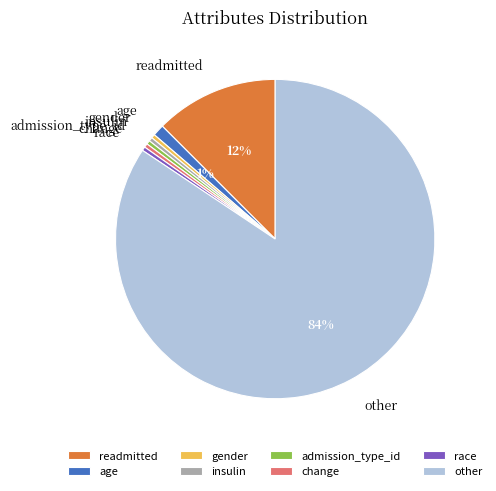

Is there a majority slice in this chart?

Yes